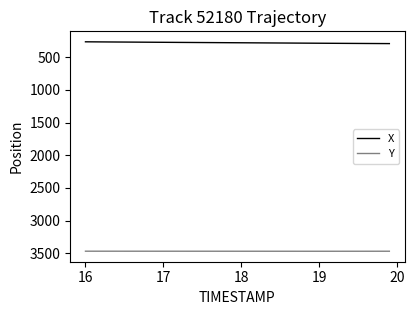

True or false: X and Y intersect in this chart.

False